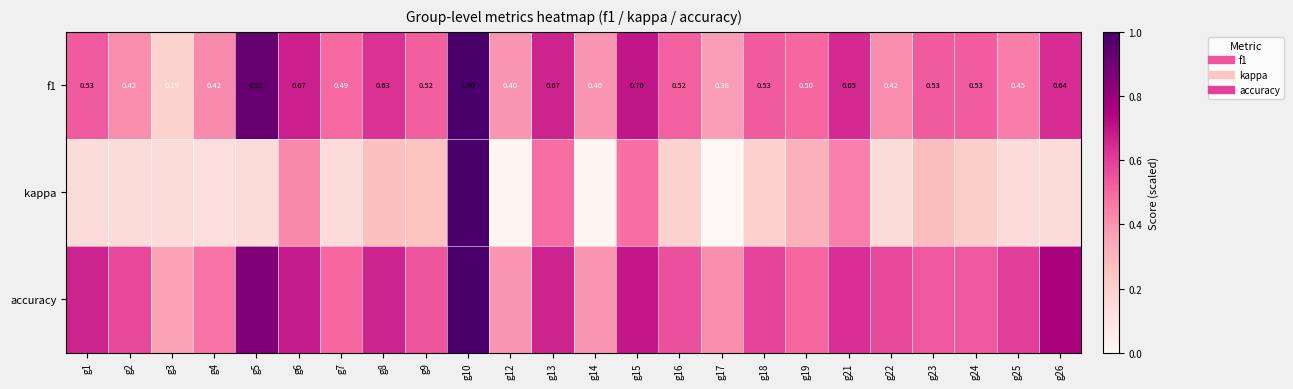

The kappa series shows 0.1 at g2. True or false?

True